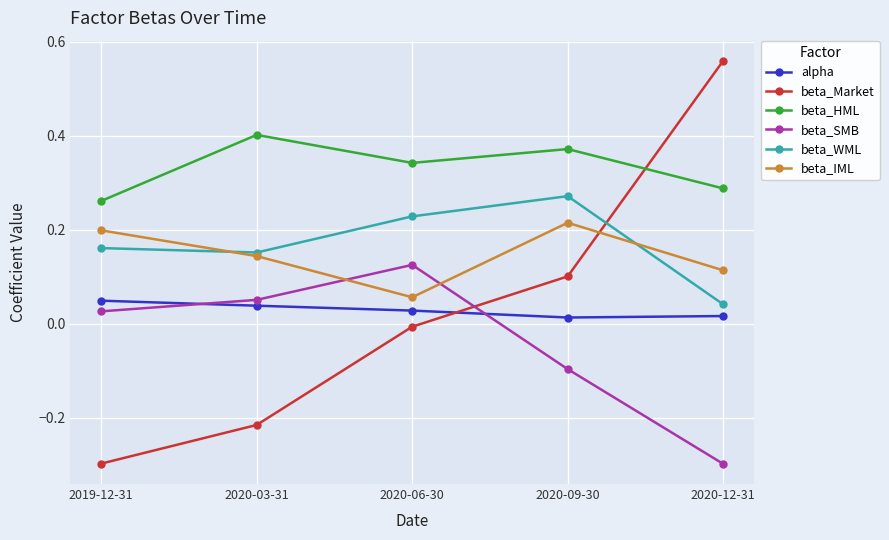

The value of beta_SMB at 2020-12-31 is -0.3. True or false?

True